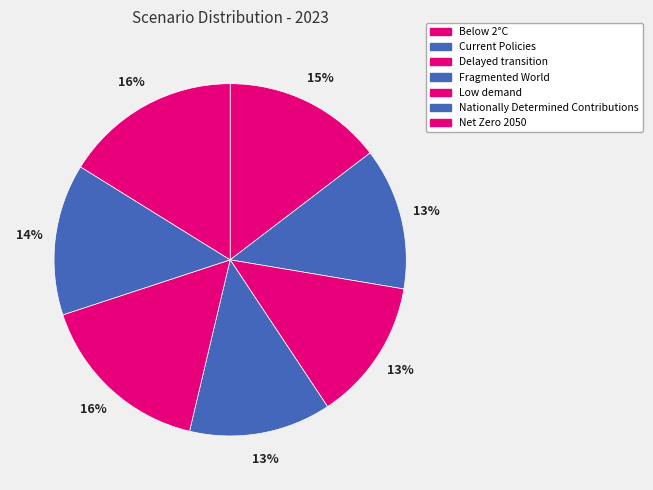

The Current Policies slice represents 13% of the pie. True or false?

True